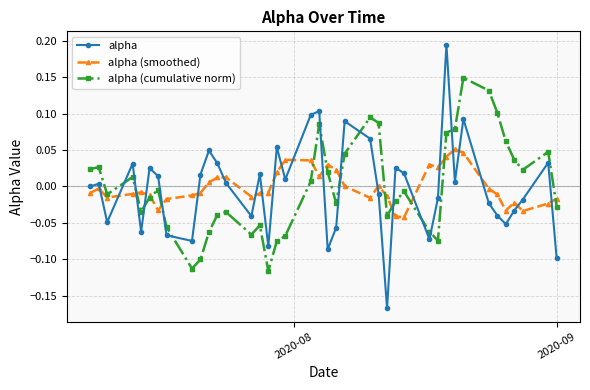

How many lines are shown in the chart?

3